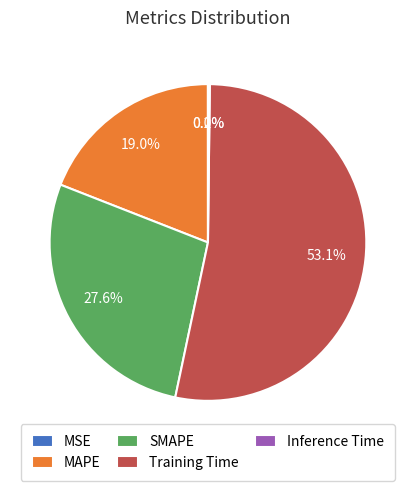

Which category has the biggest portion of the pie?

Training Time